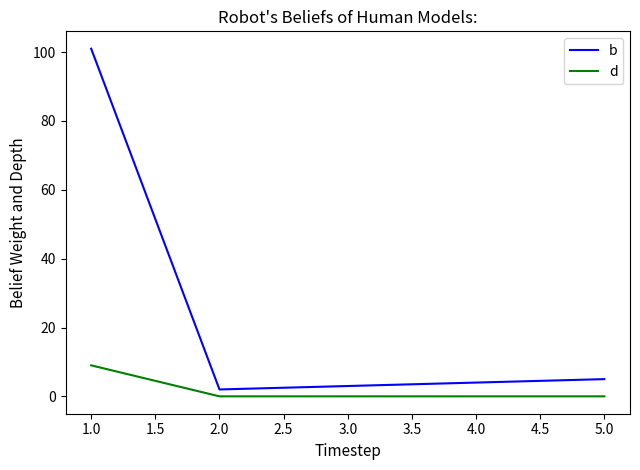

Is it true that d equals -5 at 1.0?

False